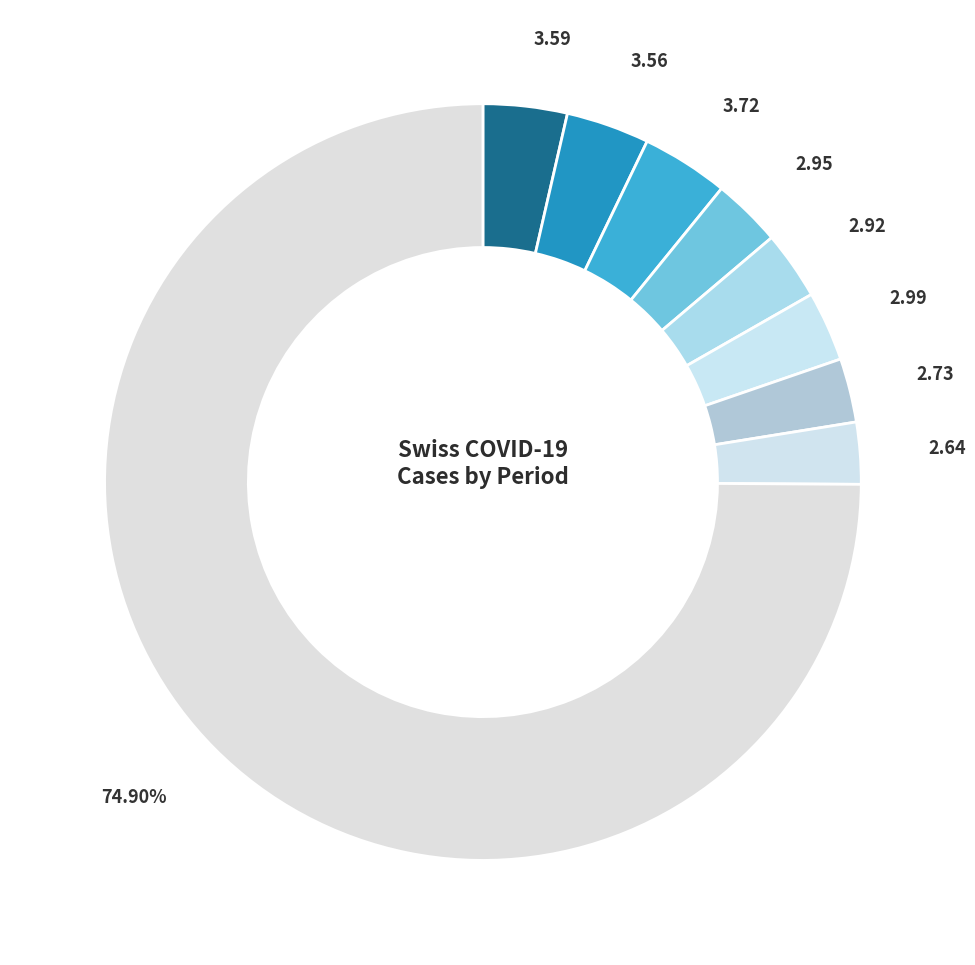

How many segments does this pie chart have?

9